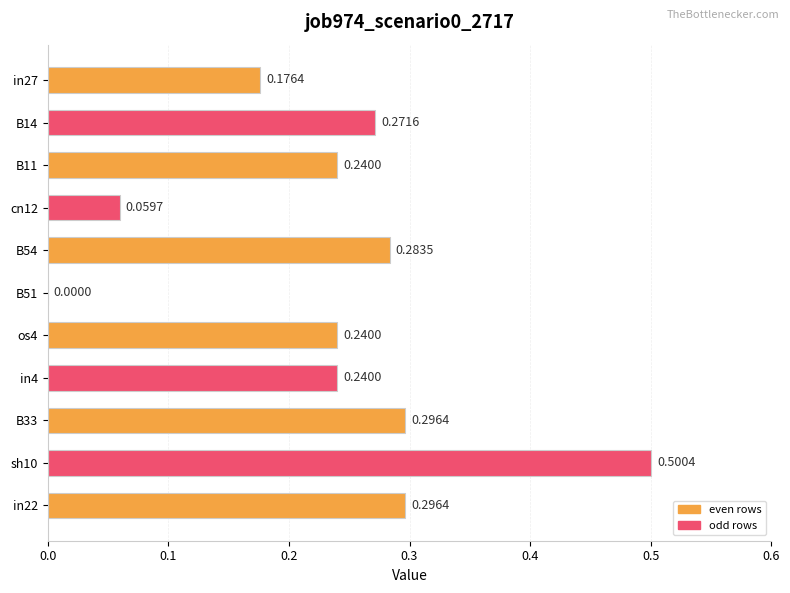

What is the change in value from B11 to B33?

+0.1